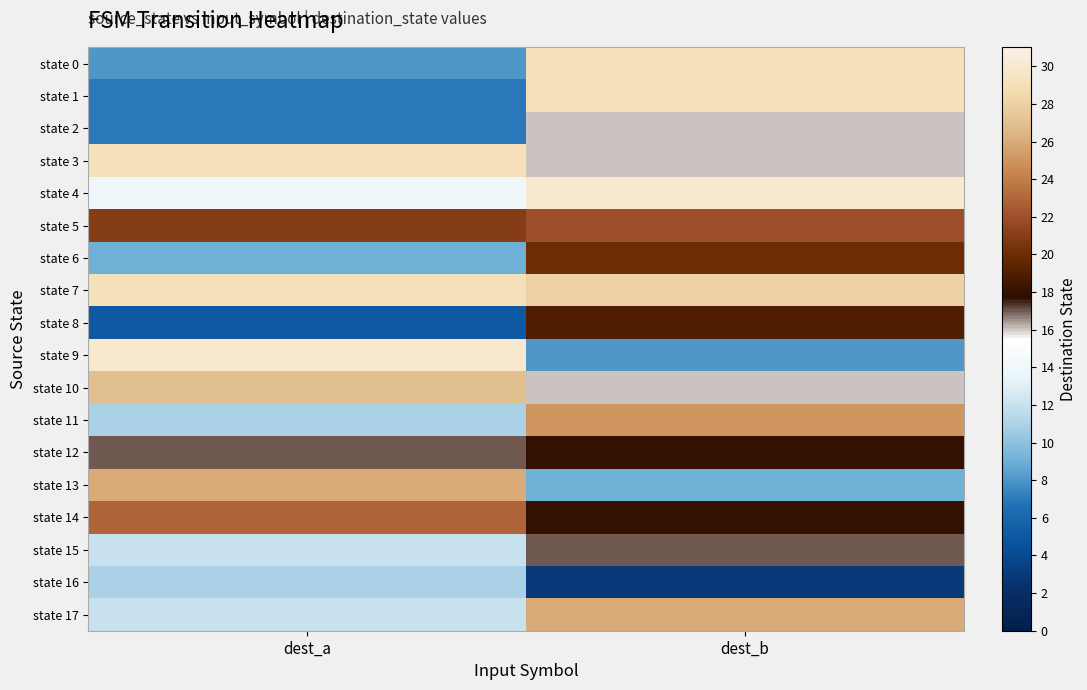

What is the greatest value displayed?

30